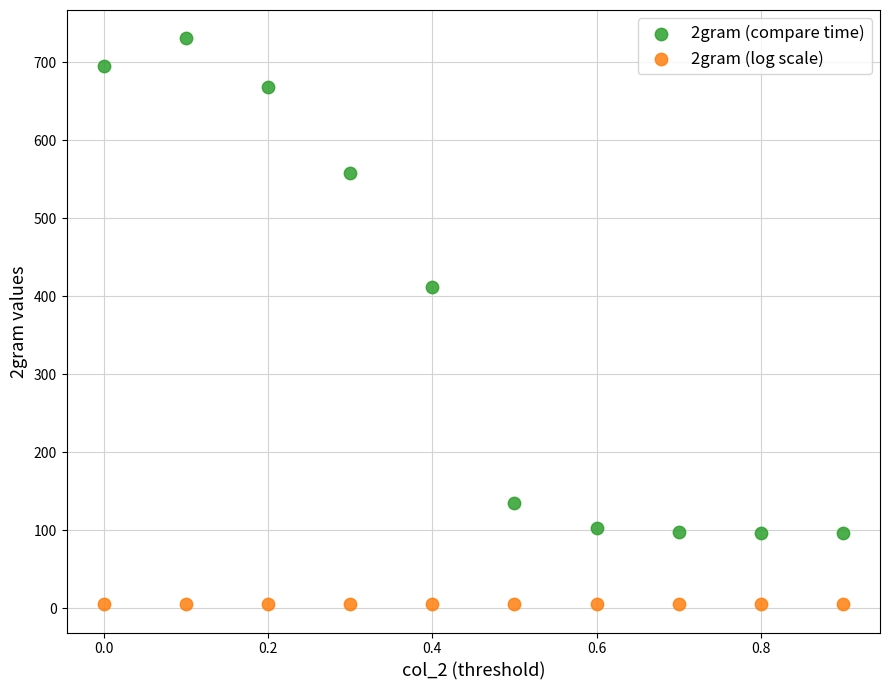

Which series reaches the maximum Y coordinate?

2gram (compare time)